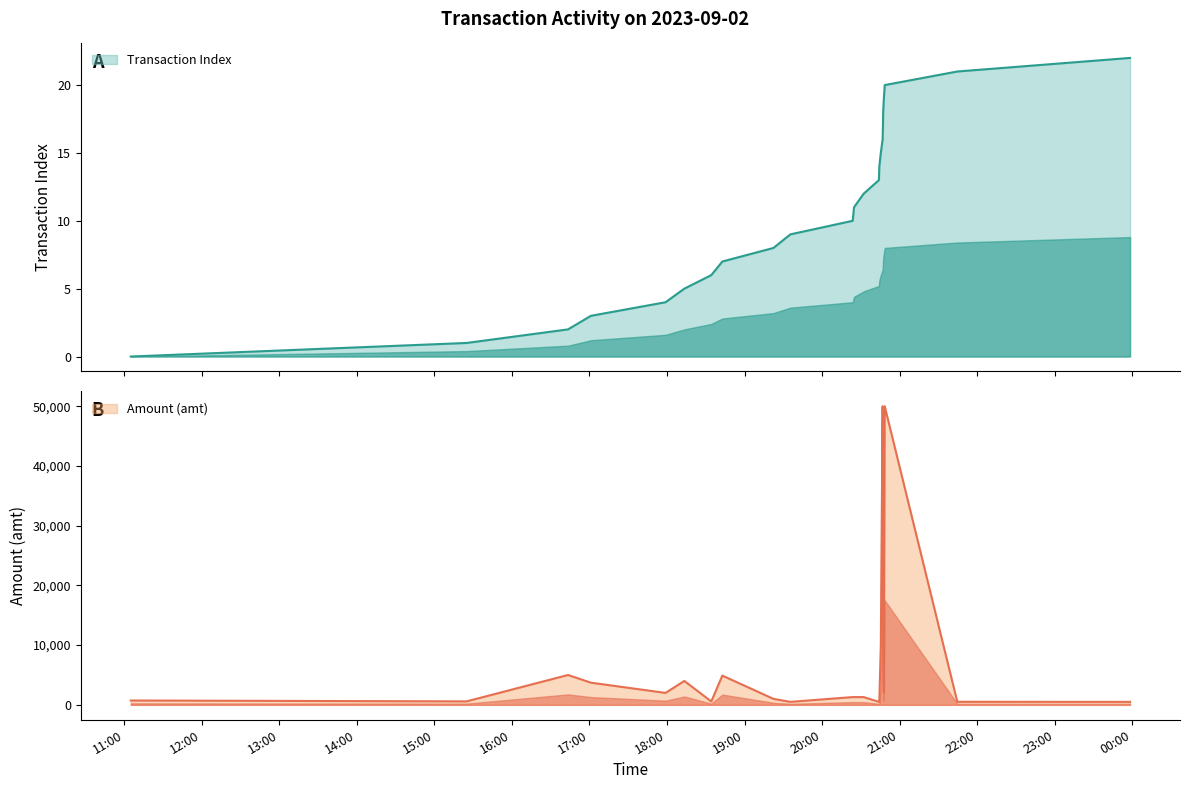

True or false: Transaction Index has more than 0 interior local peaks.

False